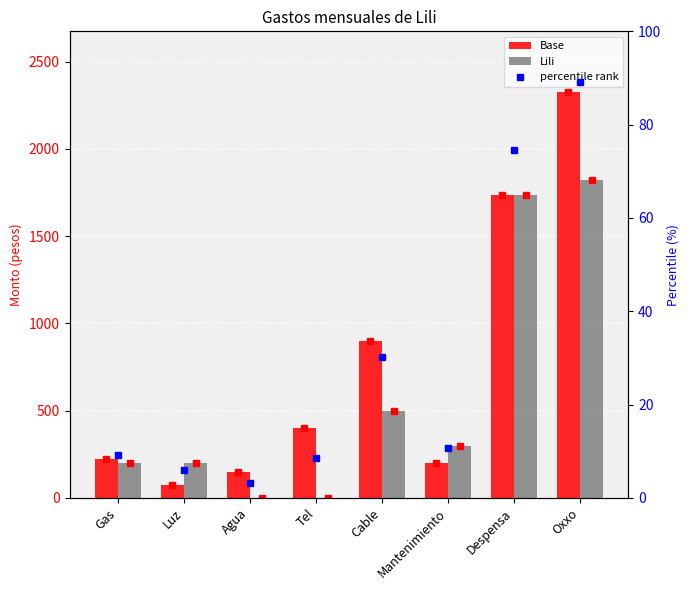

The Base series shows 200.0 at Mantenimiento. True or false?

True